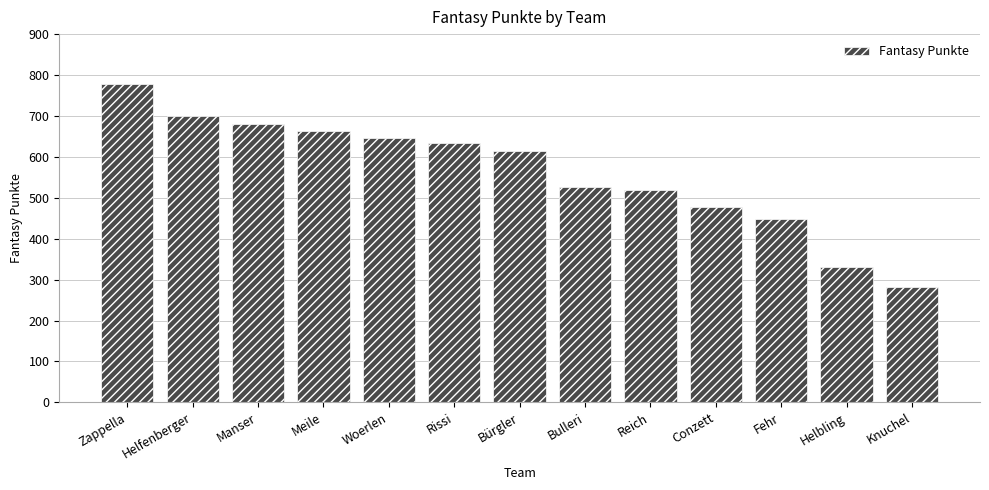

How many data points does each series have?

13